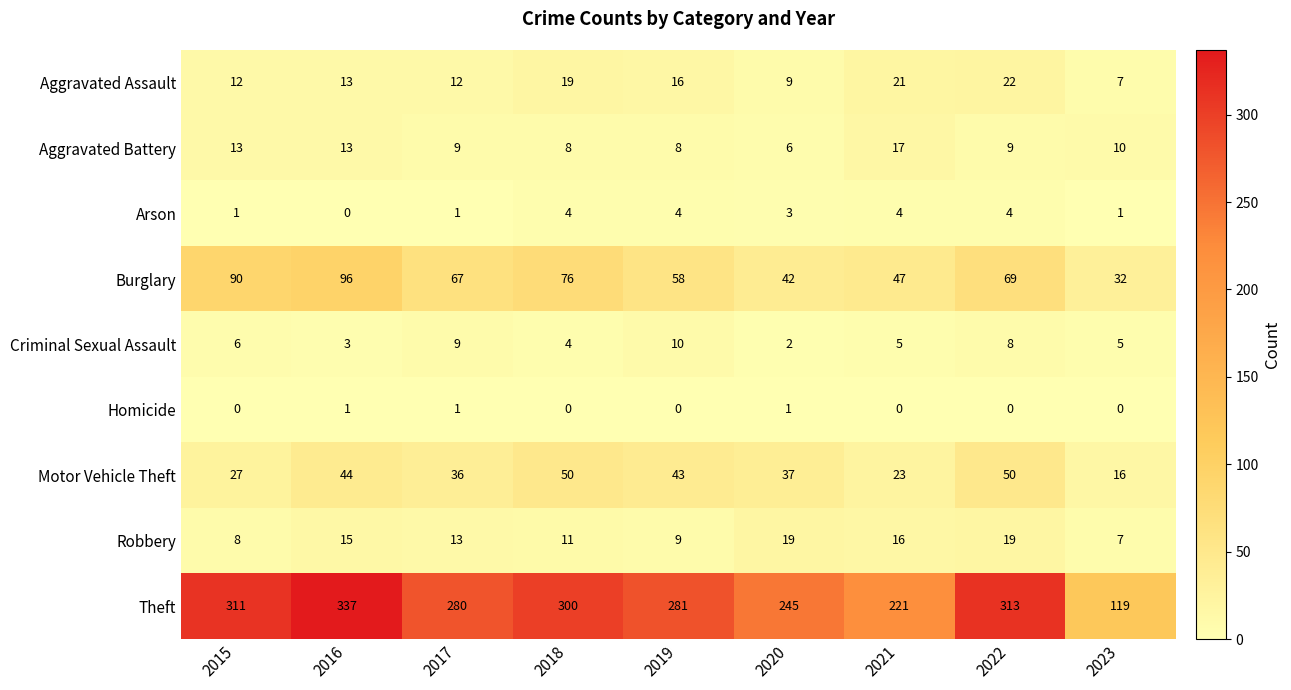

At which category does the chart reach its peak across all series?

2016